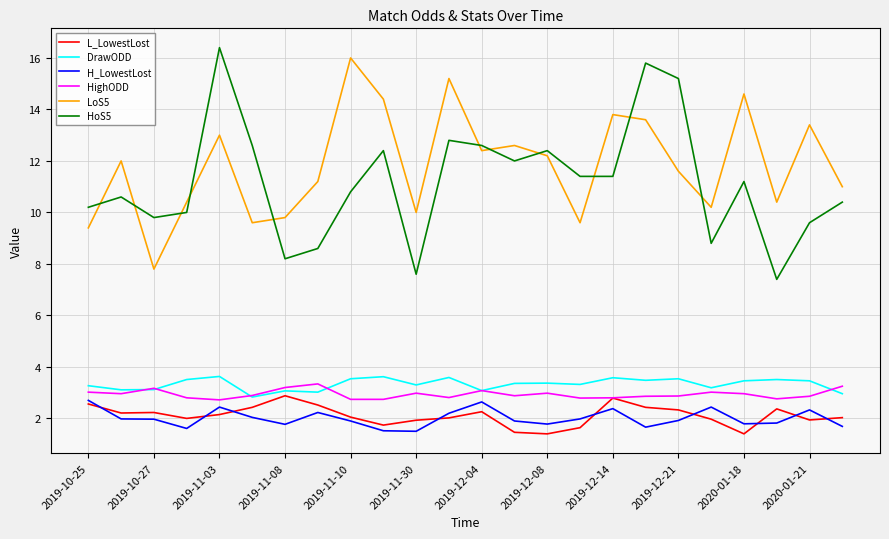

How many series are shown in this chart?

6